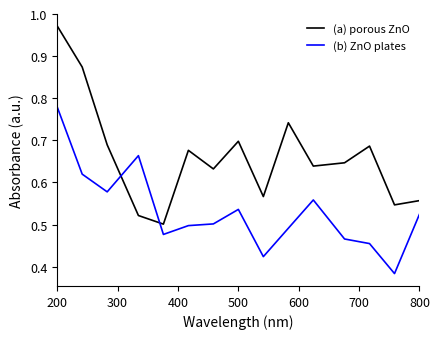

Which series ends up on top after the final intersection of (b) ZnO plates and (a) porous ZnO?

(a) porous ZnO